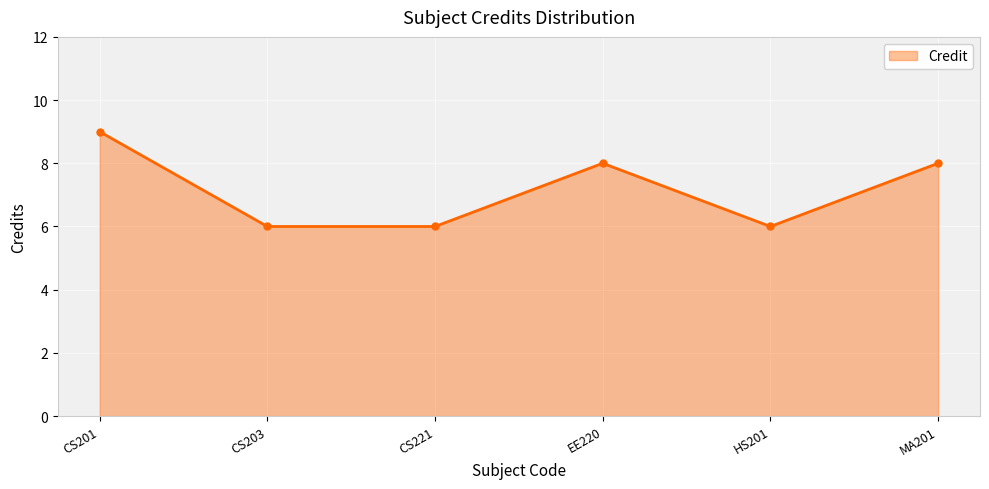

What position from the right is CS203?

5